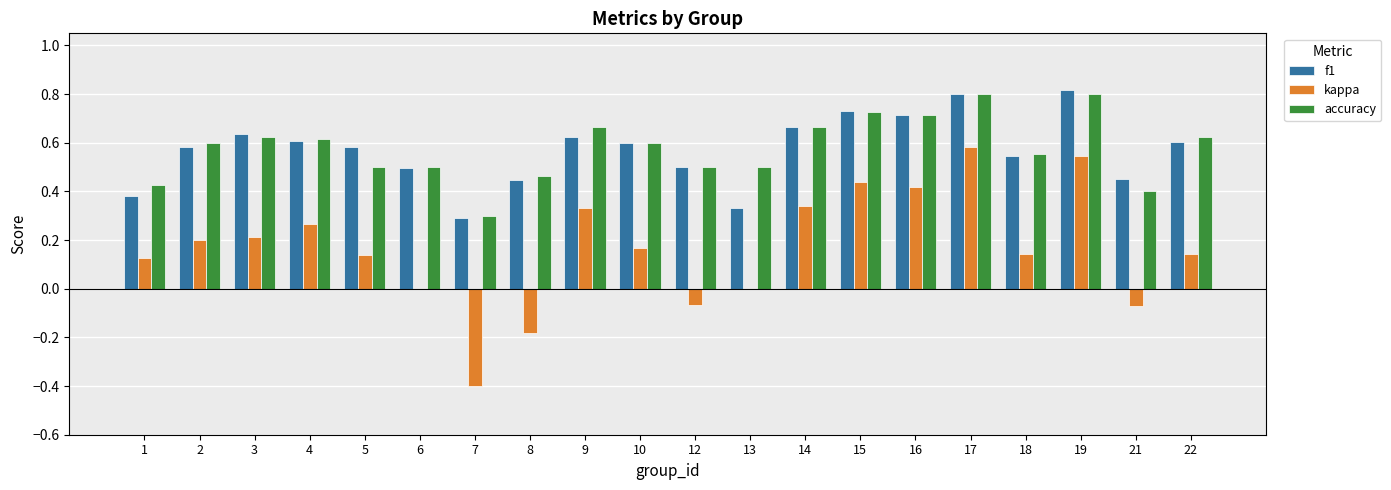

At which label does kappa reach its peak?

17